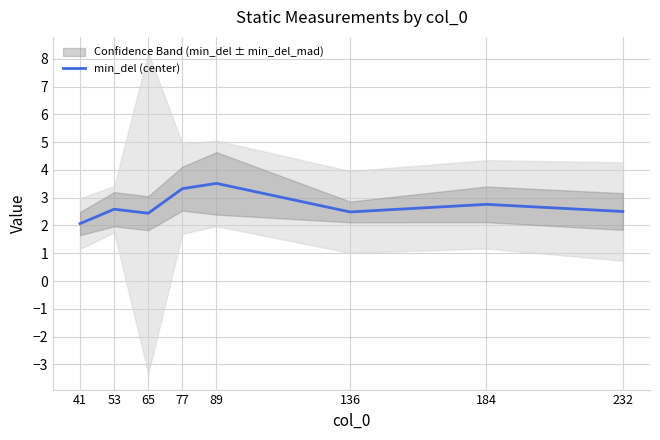

What is the greatest value displayed?

3.5